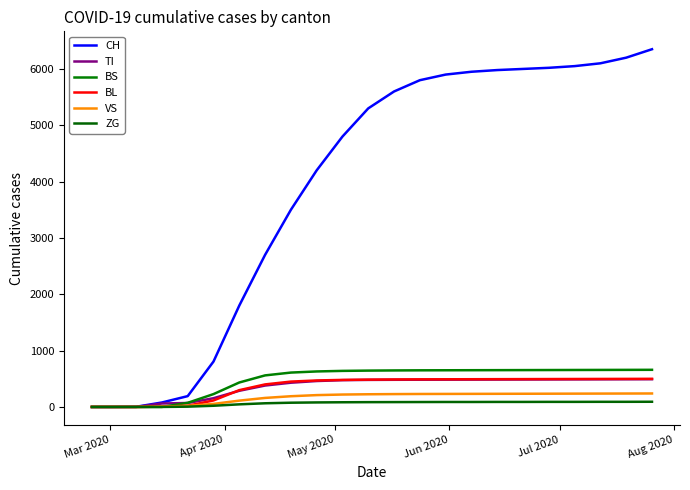

How many lines are shown in the chart?

6